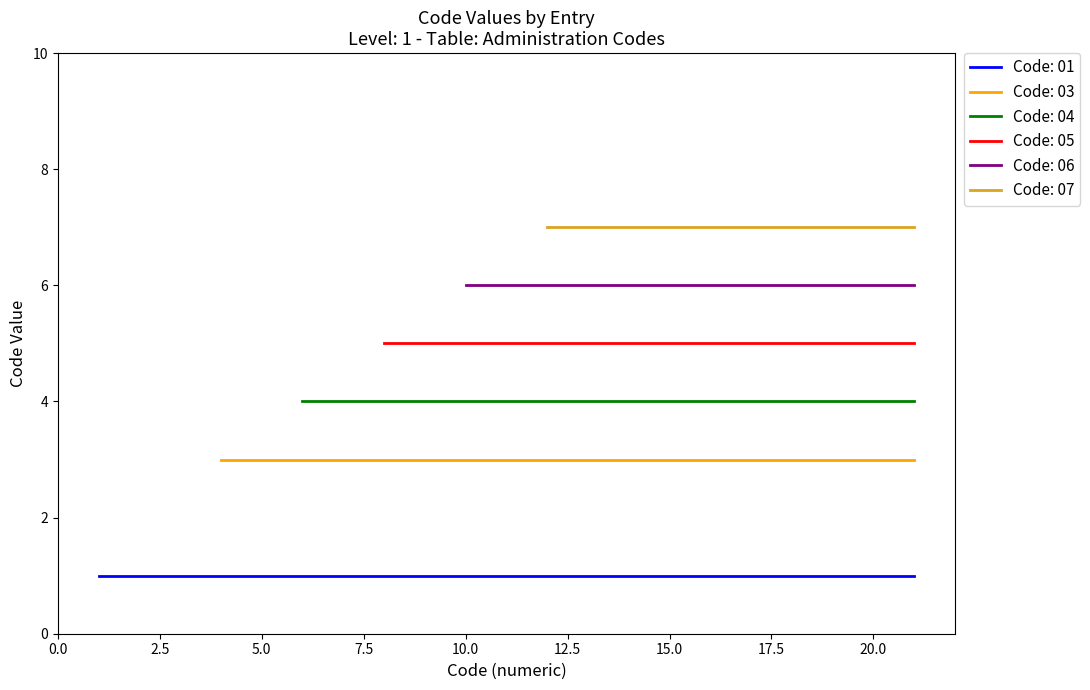

Between 12 and 20, which series saw the biggest shift?

Code: 01